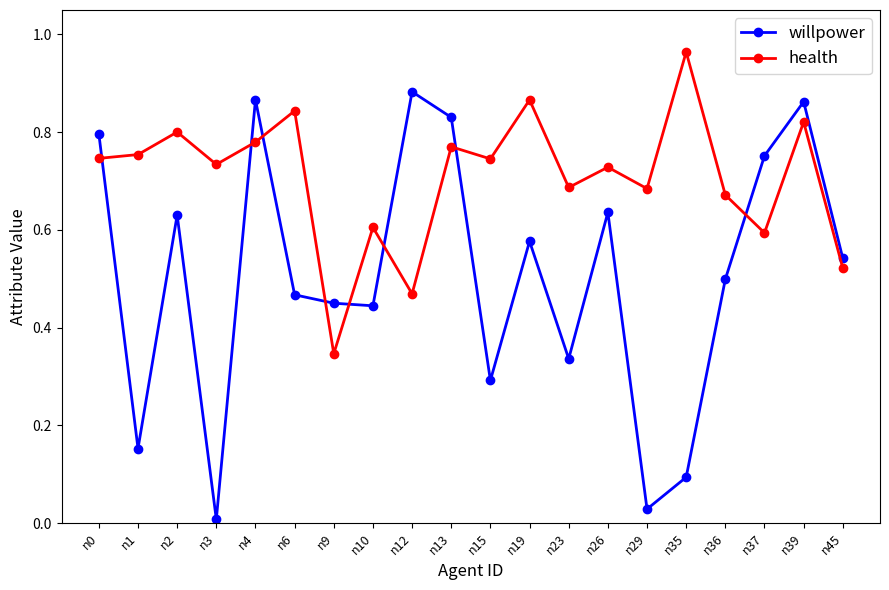

True or false: willpower has more than 2 points higher than both neighbors.

True